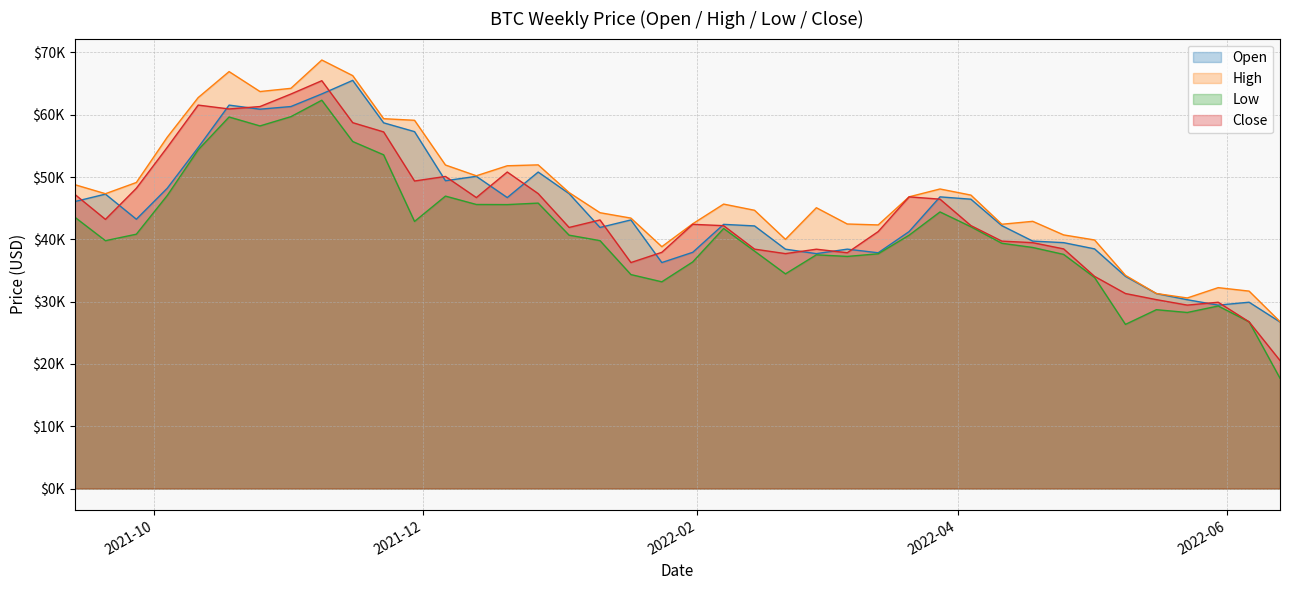

True or false: Open and High cross at least once.

False